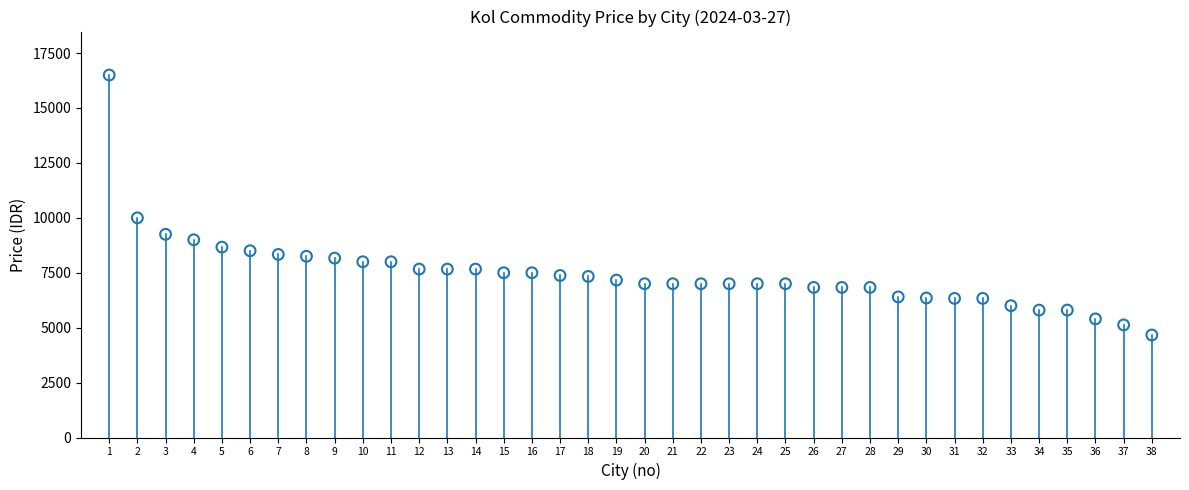

What Y value in the scatter plot is closest to 10583?

10000